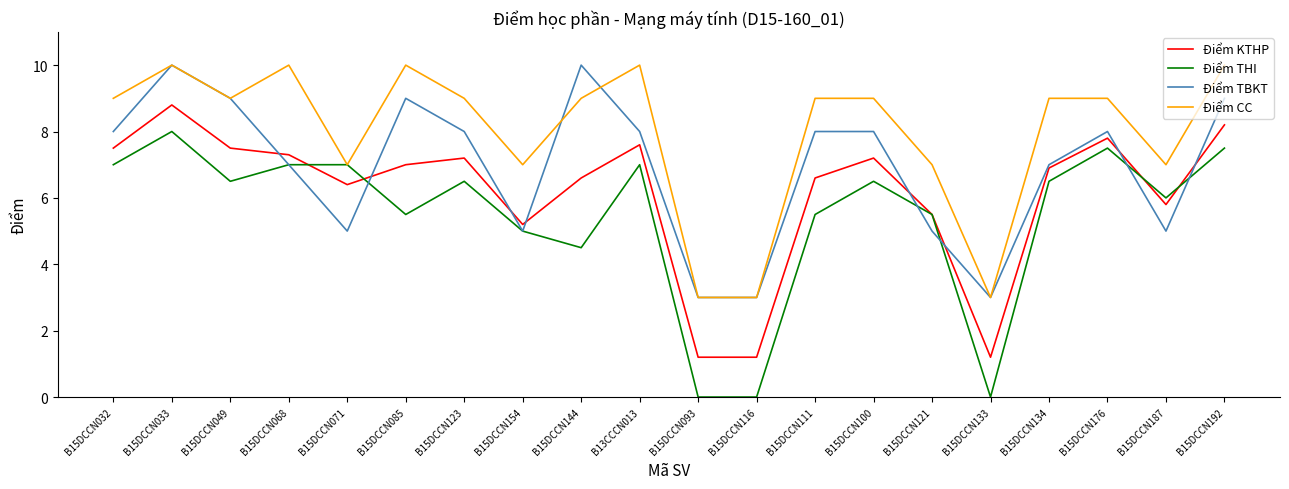

The value of Điểm THI at B13CCCN013 is 11.1. True or false?

False